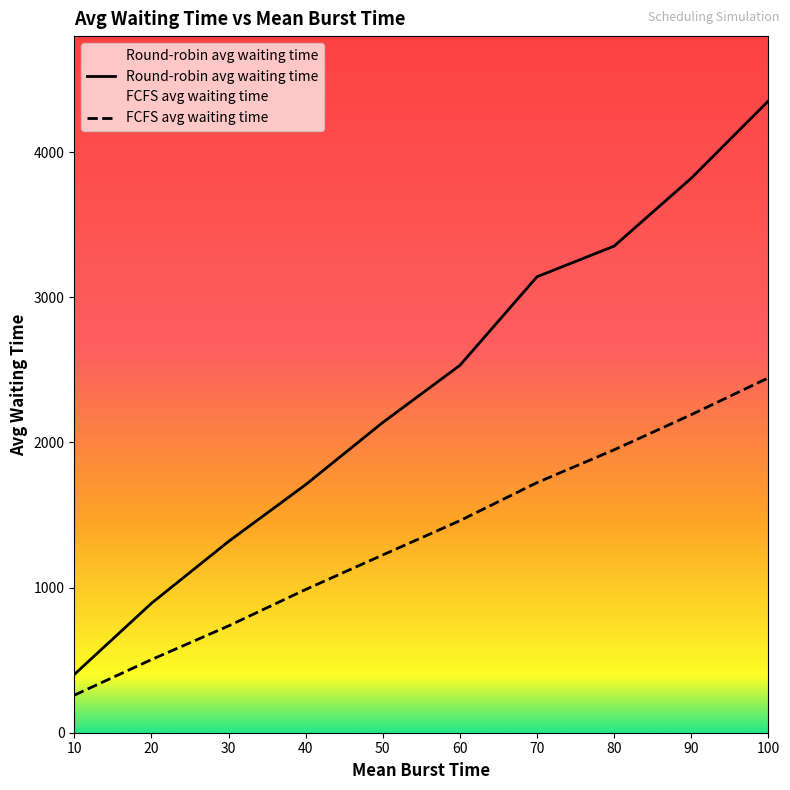

Which category has the lowest value across all series?

10